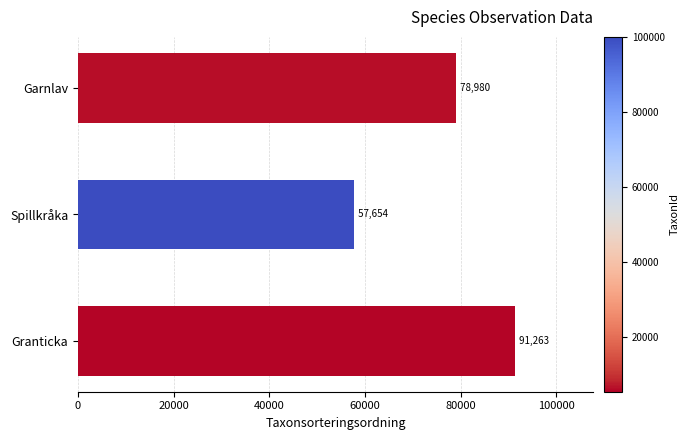

Where is the data nearest to the value 74458?

Garnlav